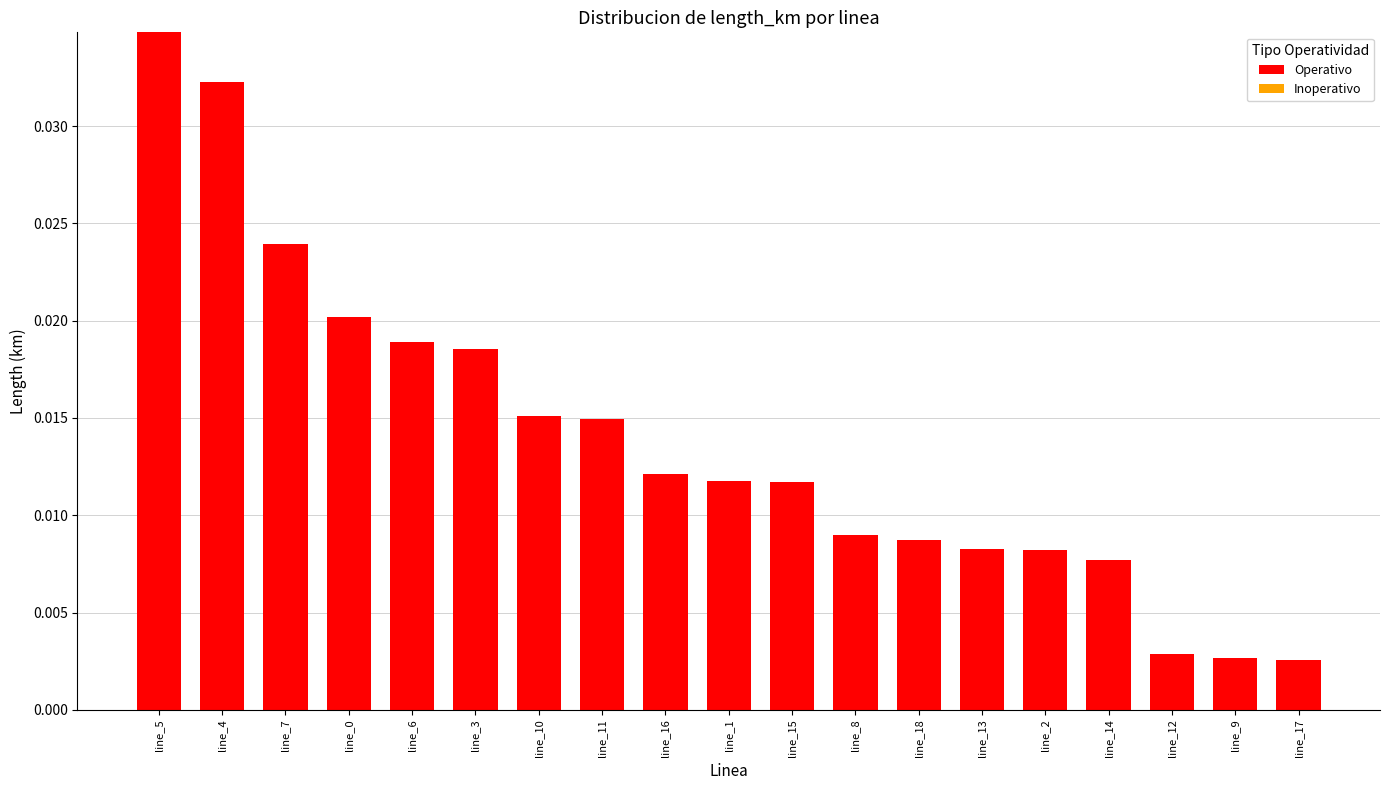

Are the bars horizontal?

No